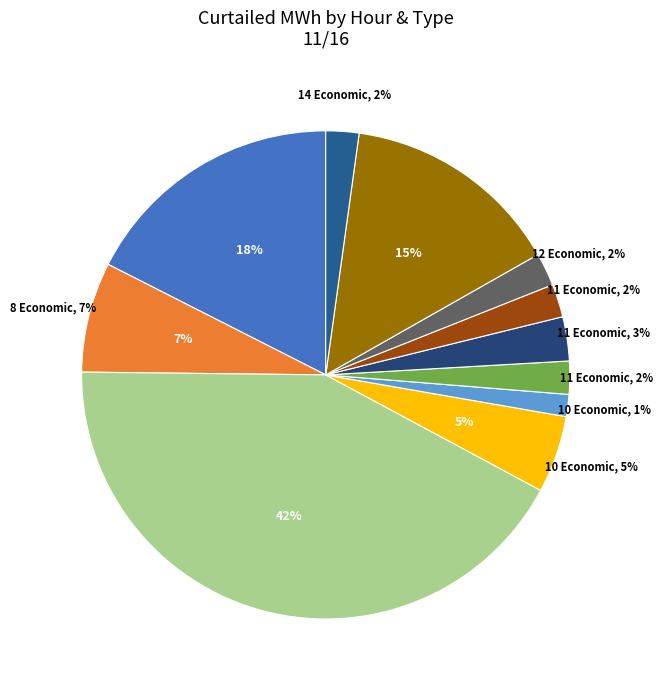

How many slices are in this pie chart?

11